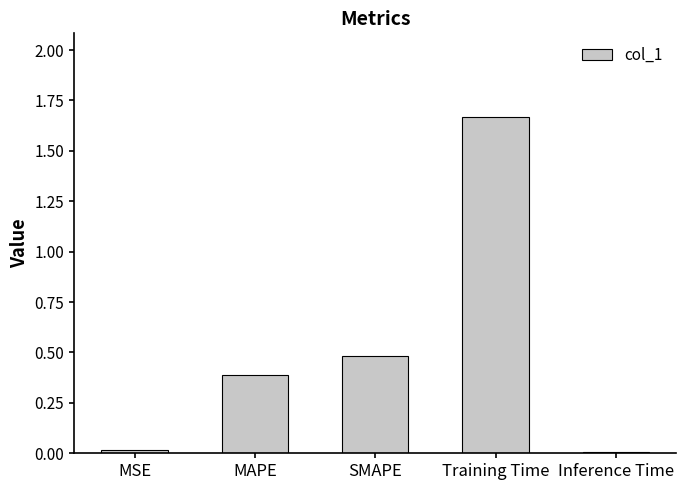

What is the label of the 3rd bar from the right?

SMAPE